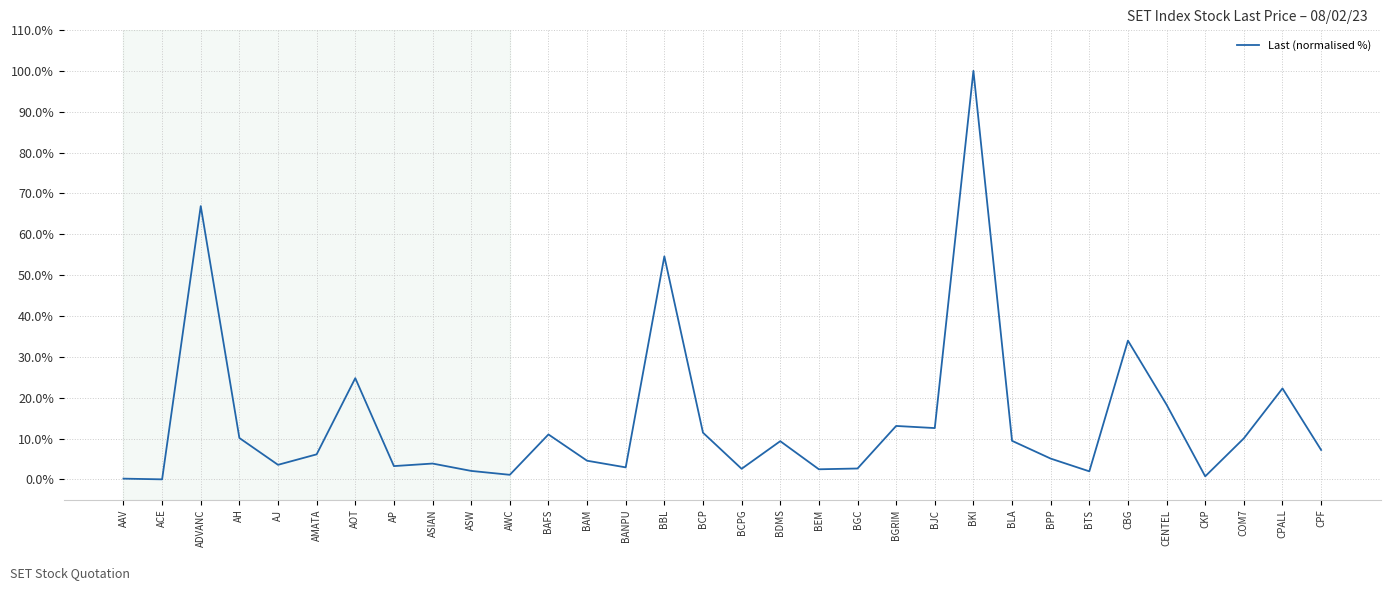

At which label is the value closest to 50?

BBL